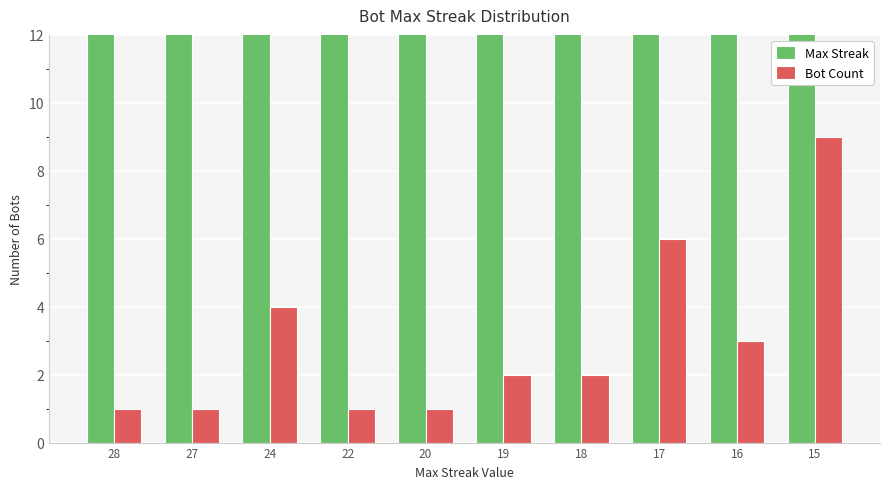

Where is Bot Count nearest to the value 5?

24